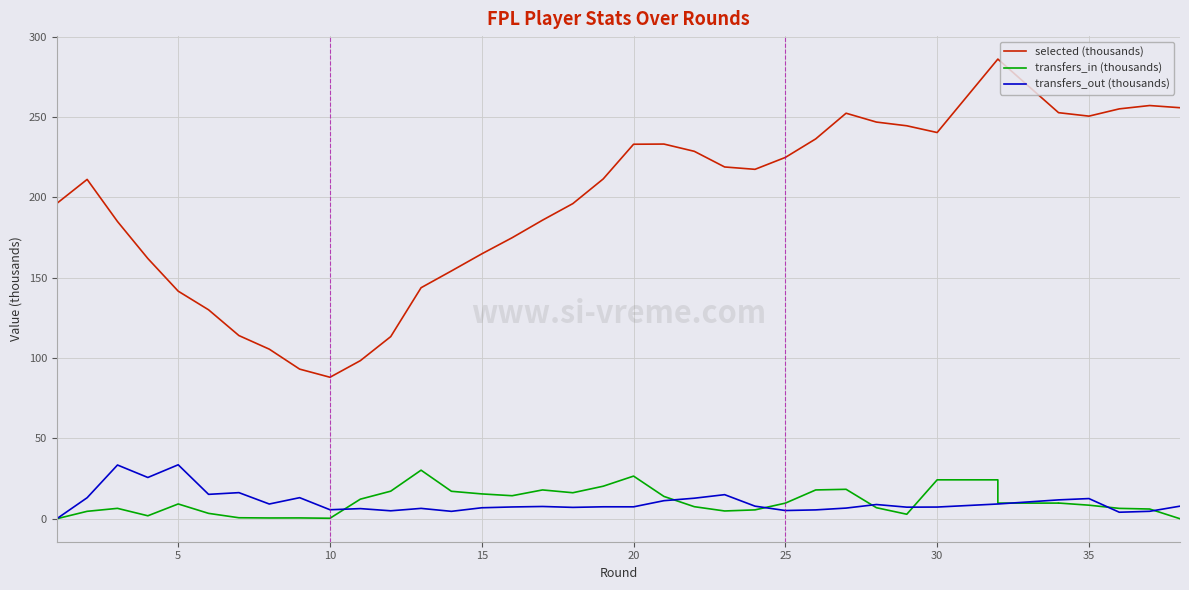

Between 11 and 17, which series saw the biggest shift?

selected (thousands)